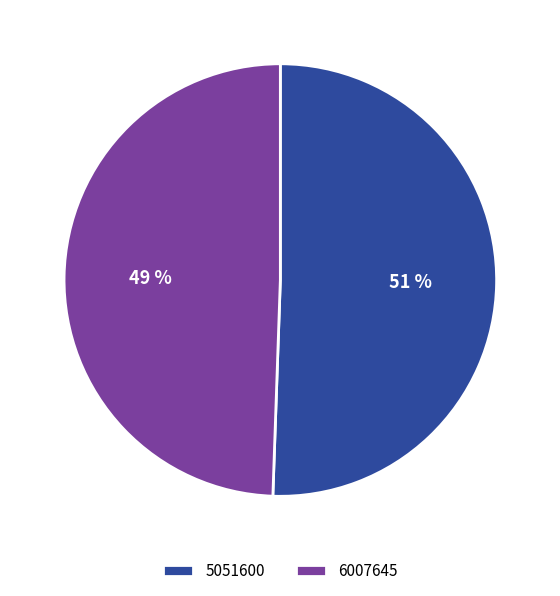

Does 6007645 represent more than half of the total?

No